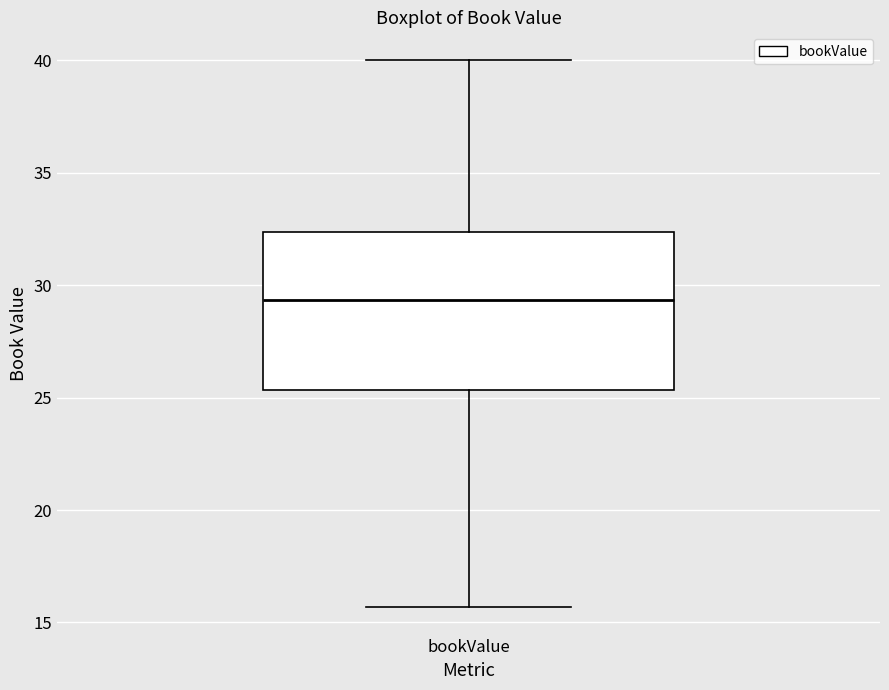

Read this box plot against the y-axis: the position of the median line, the range covered by the box, and the ends of both whiskers. The values are not printed on the chart, so give them approximately, as read against the axis.

median 29.5, box 25.5 to 32.5, whiskers 15.5 to 40.0